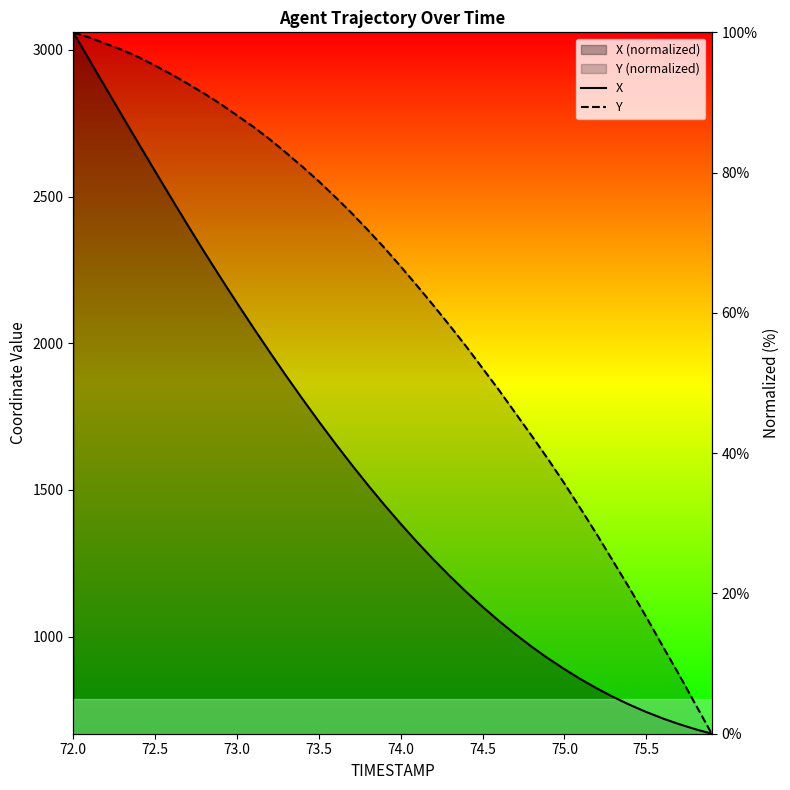

What are all the series names shown in the legend?

X, Y